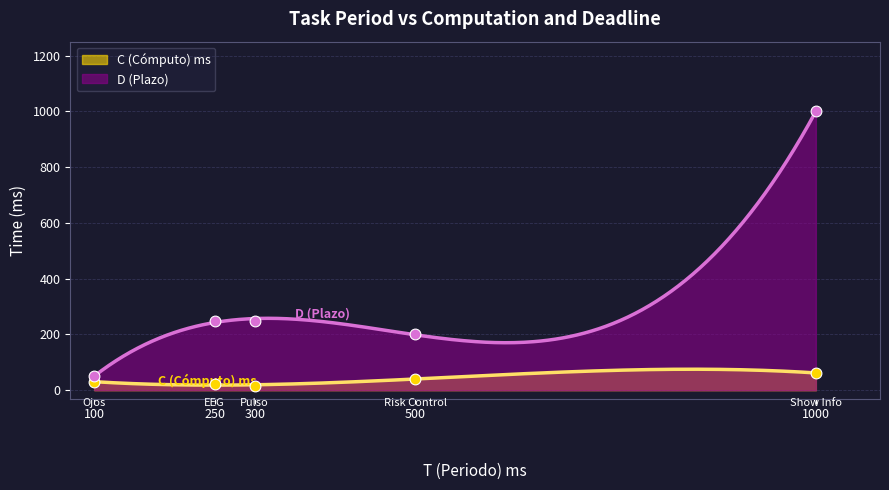

What are all the series names shown in the legend?

C (Cómputo) ms, D (Plazo)